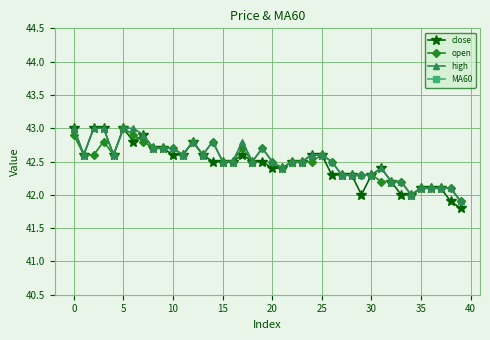

At 14, list the series in order from largest to smallest.

open, high, close, MA60